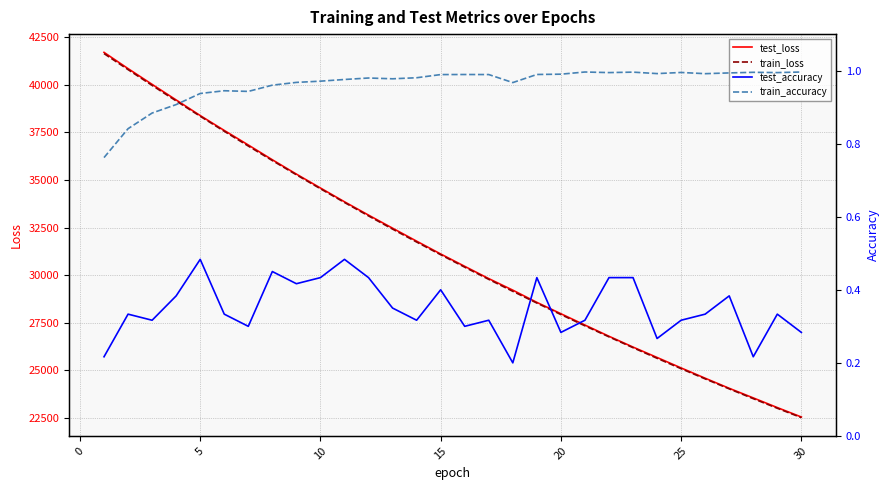

The value of train_accuracy at 25 is 1.5. True or false?

False